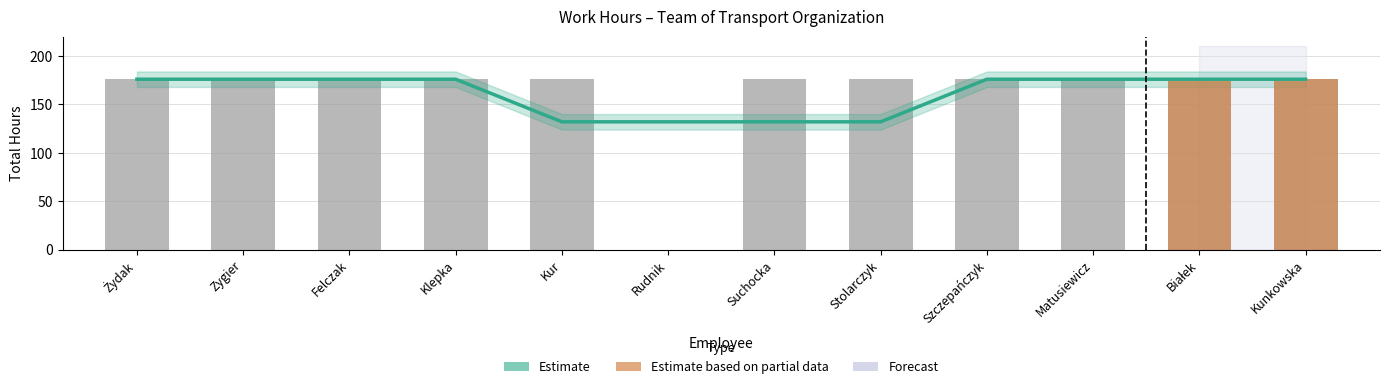

Reading left to right, list all the values displayed in this chart.

176	176	176	176	176	0	176	176	176	176	176	176